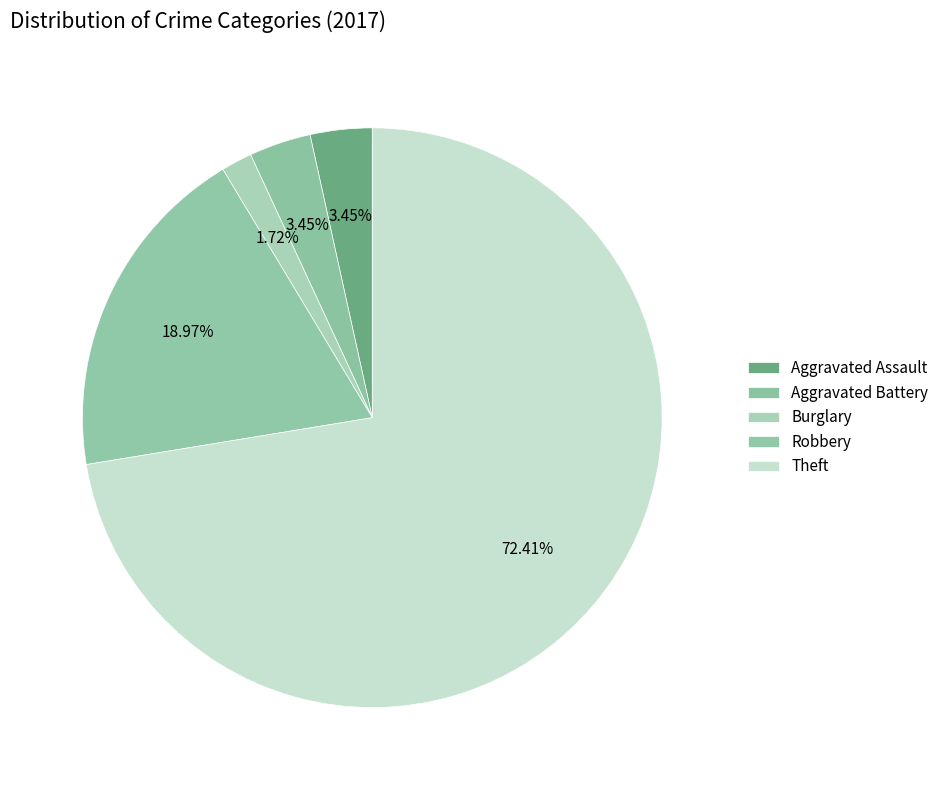

What is the largest slice in the pie chart?

Theft